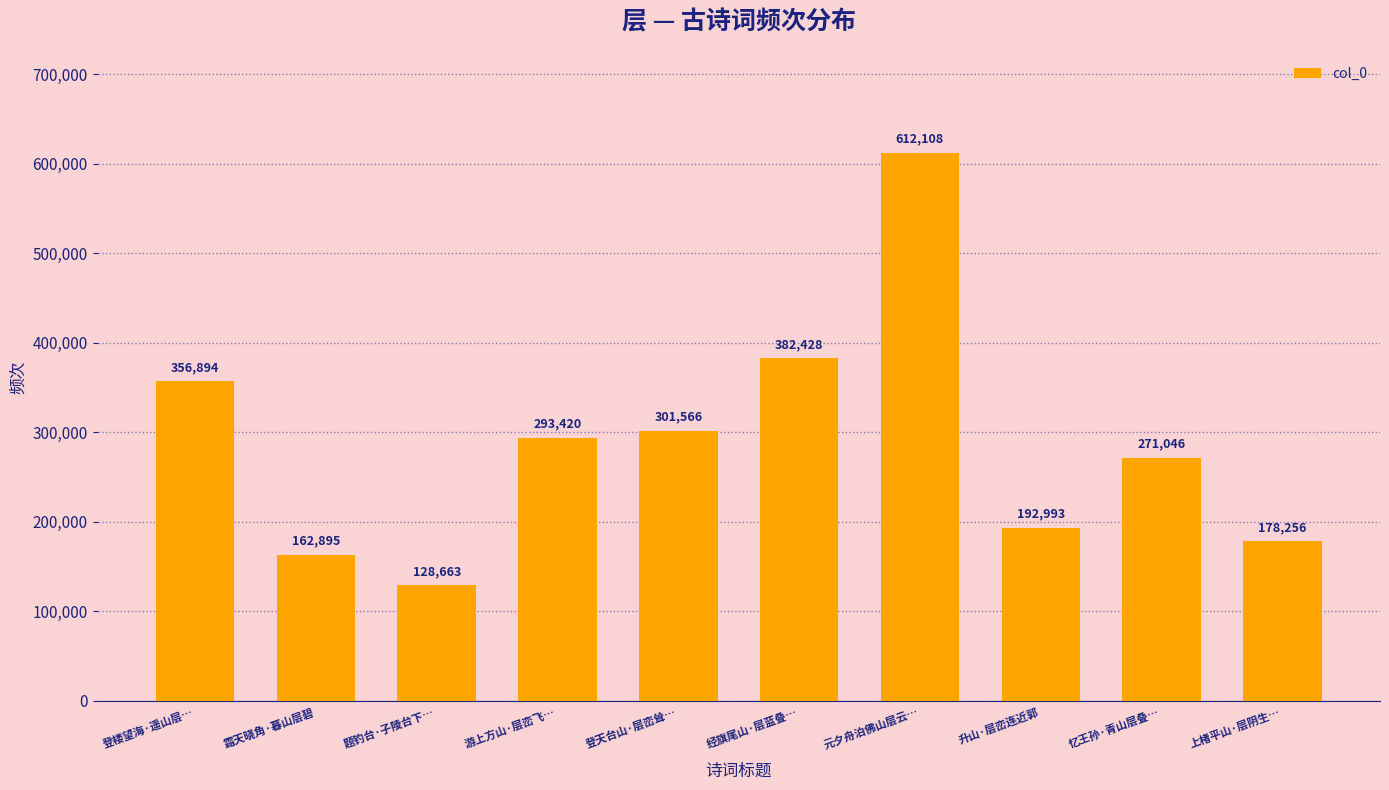

What is the change in value from 升山·层峦连近郭 to 忆王孙·青山层叠…?

+78053